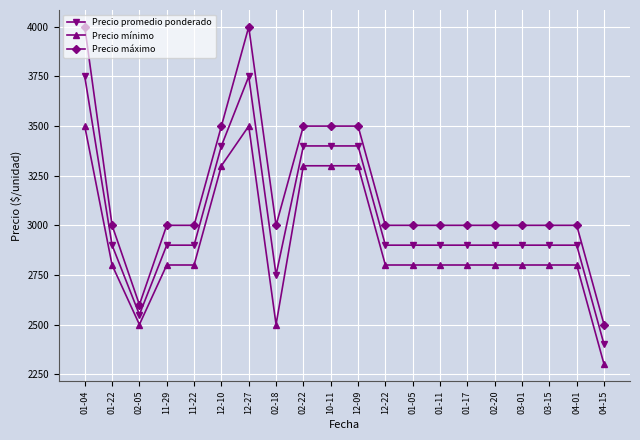

What is the approximate value of Precio promedio ponderado at 04-01, to the nearest 10?

2900